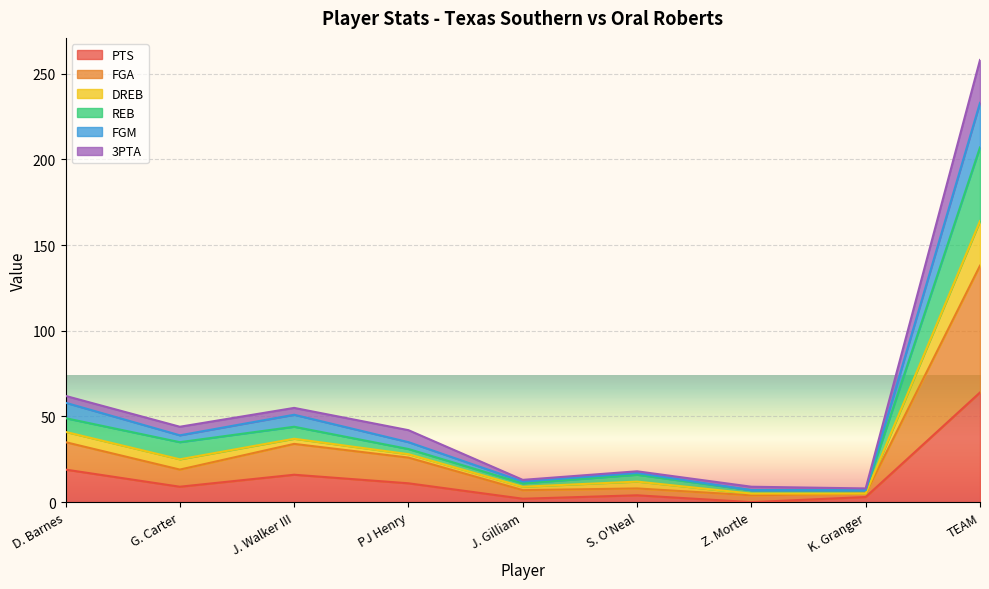

How many data points does each series have?

9